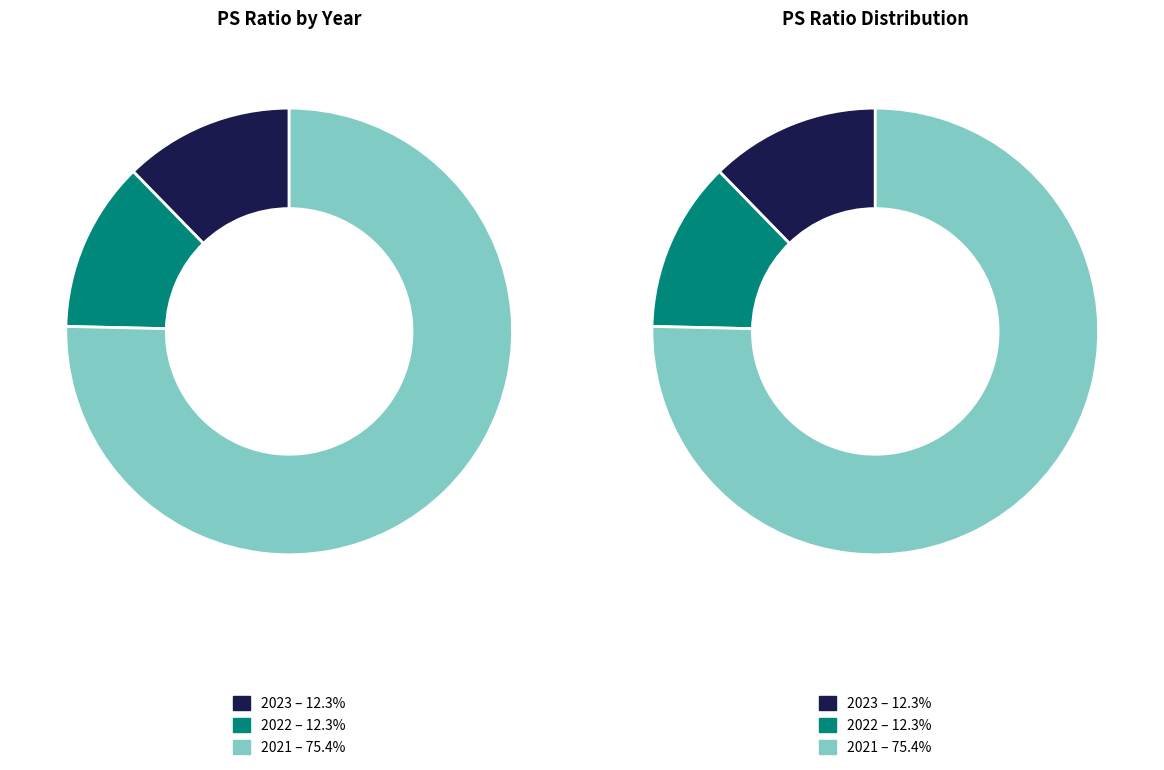

How many segments does this pie chart have?

3